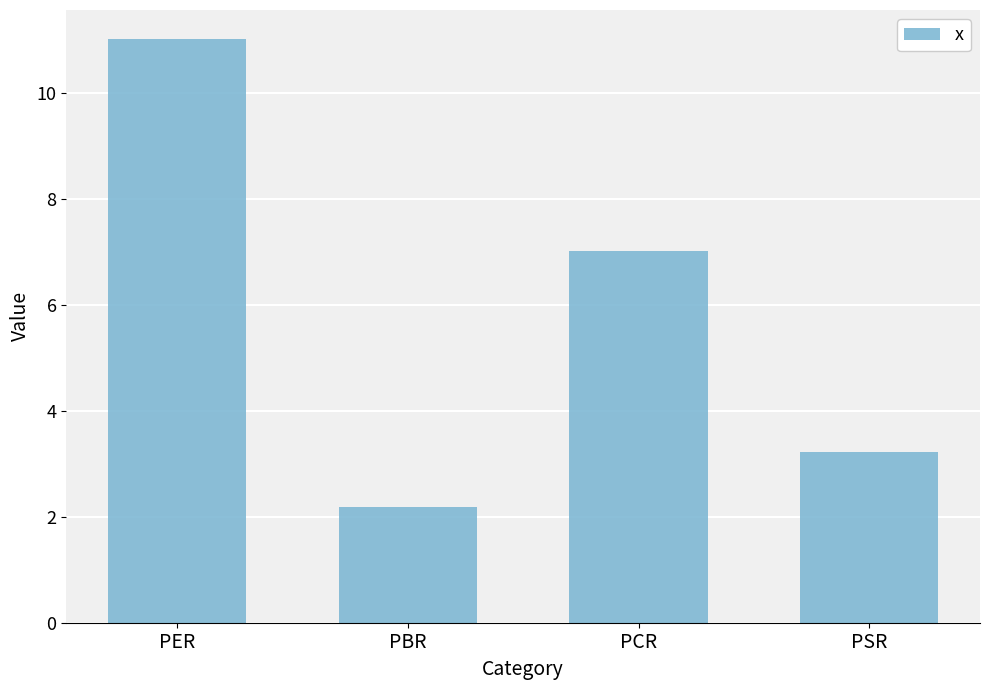

What is the value of the 3rd bar from the left?

7.0